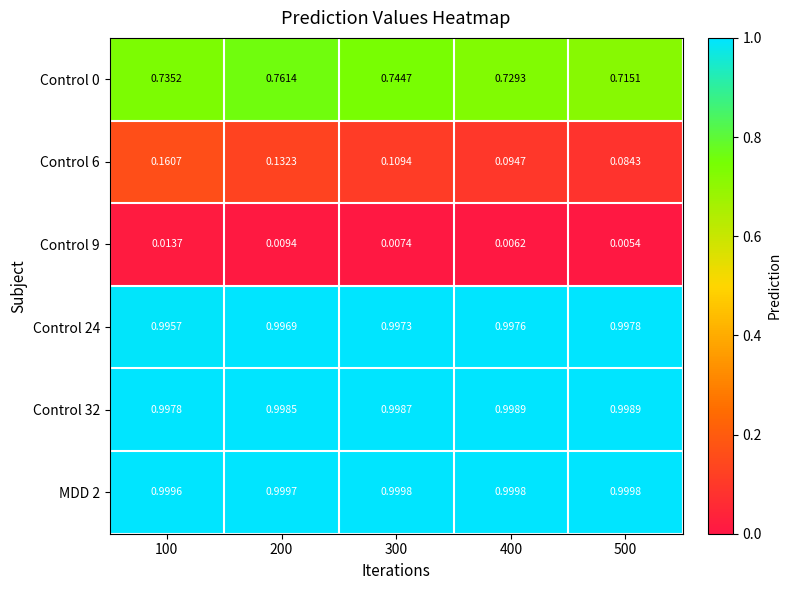

Is the value of Control 24 at 200 greater than the value of Control 9 at 100?

Yes